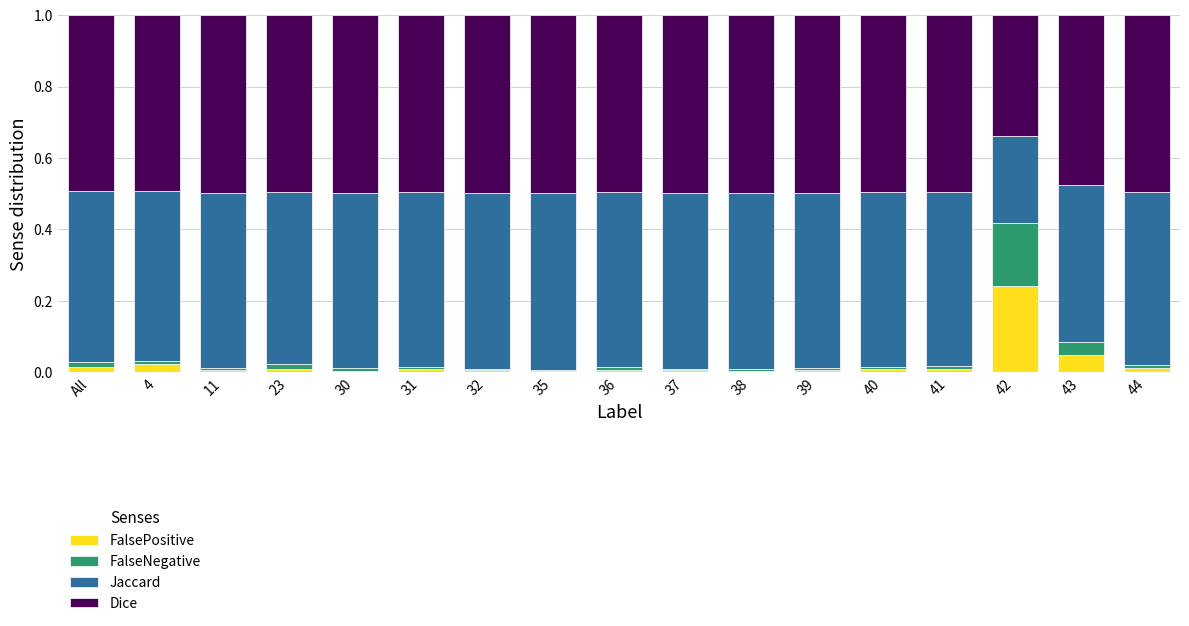

How many categories are shown in the chart?

17